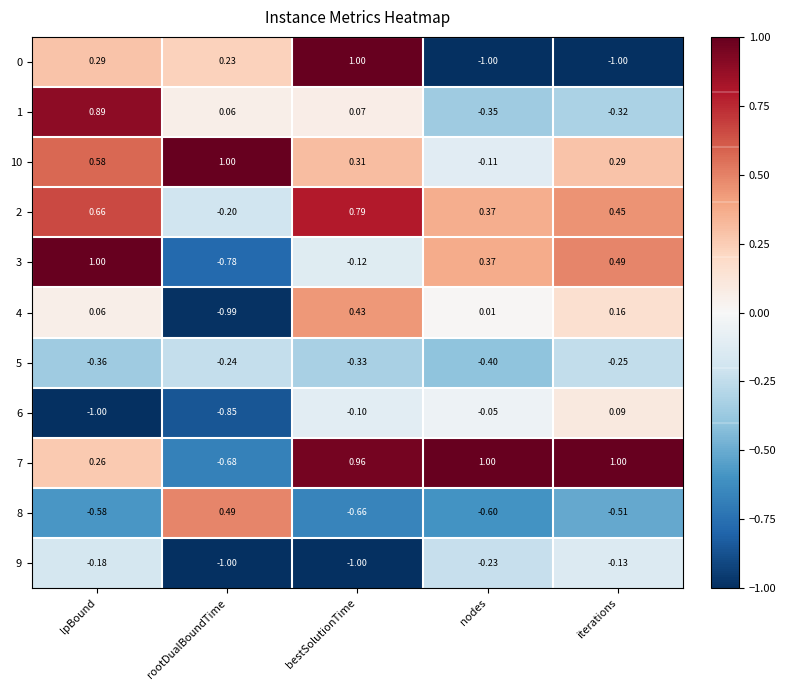

At which category is the sum across all series the highest?

lpBound